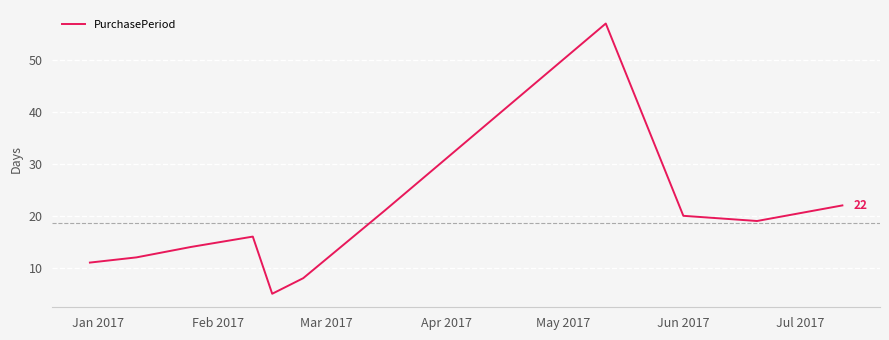

What is the difference between the maximum and minimum values?

52